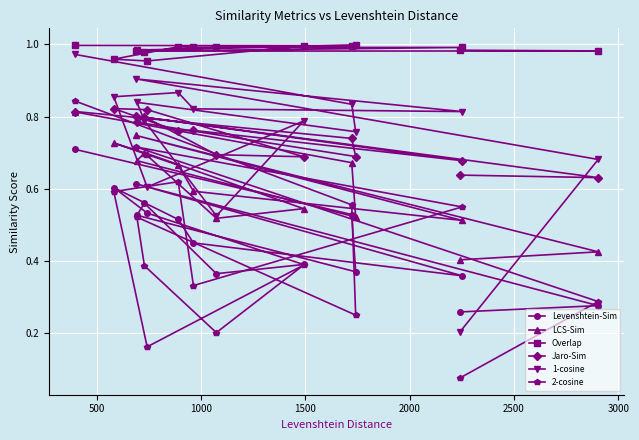

Which series has the widest spread of values?

1-cosine